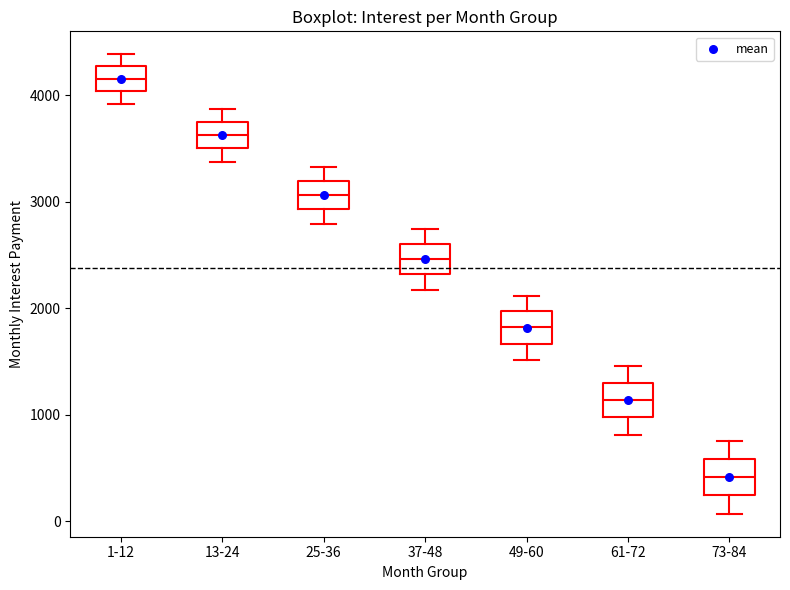

Which box has the lowest median line?

73-84